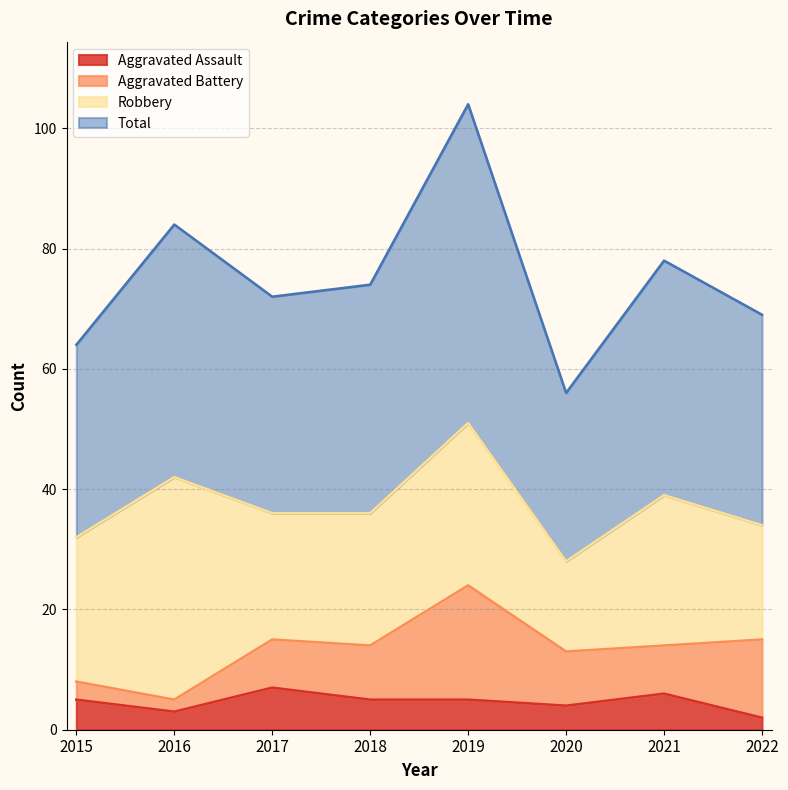

Does the chart display data point markers on the line(s)?

No